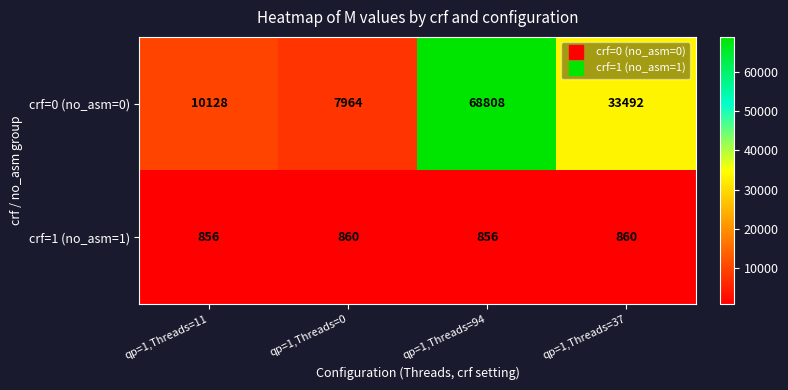

Reading left to right, transcribe all the data shown in this chart.

crf=0 (no_asm=0): qp=1,Threads=11=10128	qp=1,Threads=0=7964	qp=1,Threads=94=68808	qp=1,Threads=37=33492
crf=1 (no_asm=1): qp=1,Threads=11=856	qp=1,Threads=0=860	qp=1,Threads=94=856	qp=1,Threads=37=860